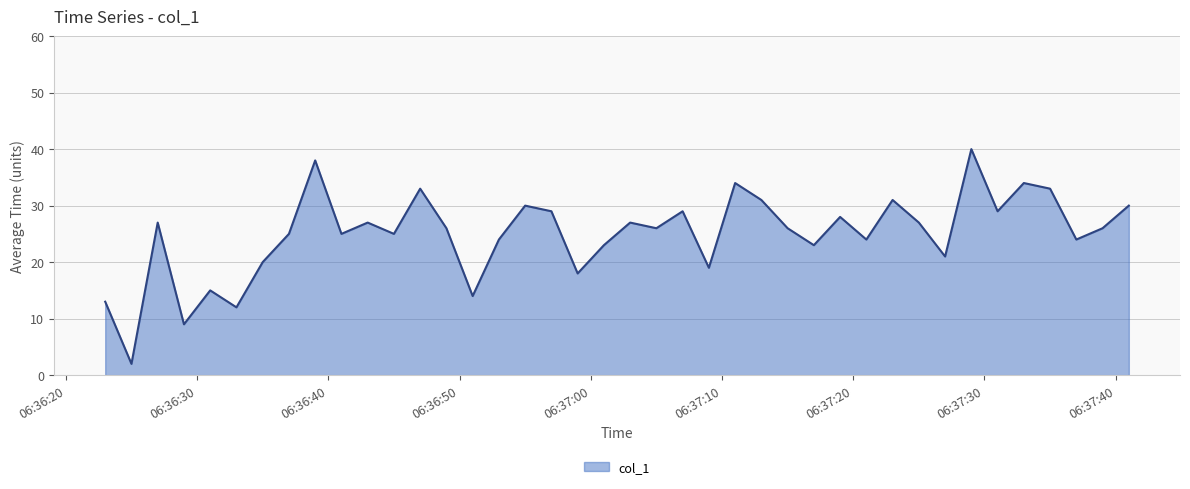

What is the maximum value shown in the chart?

40